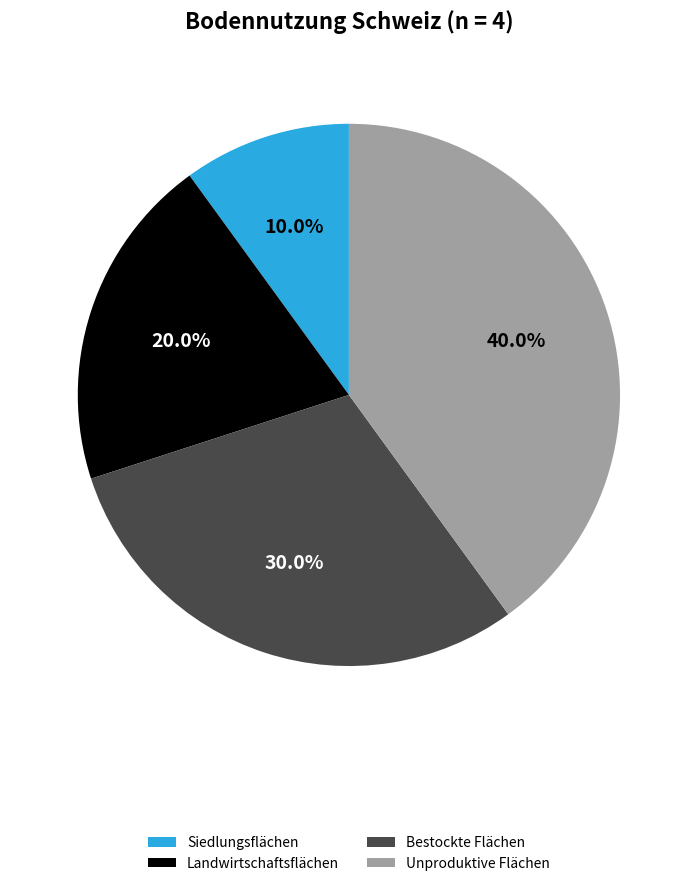

Which category has the smallest portion of the pie?

Siedlungsflächen